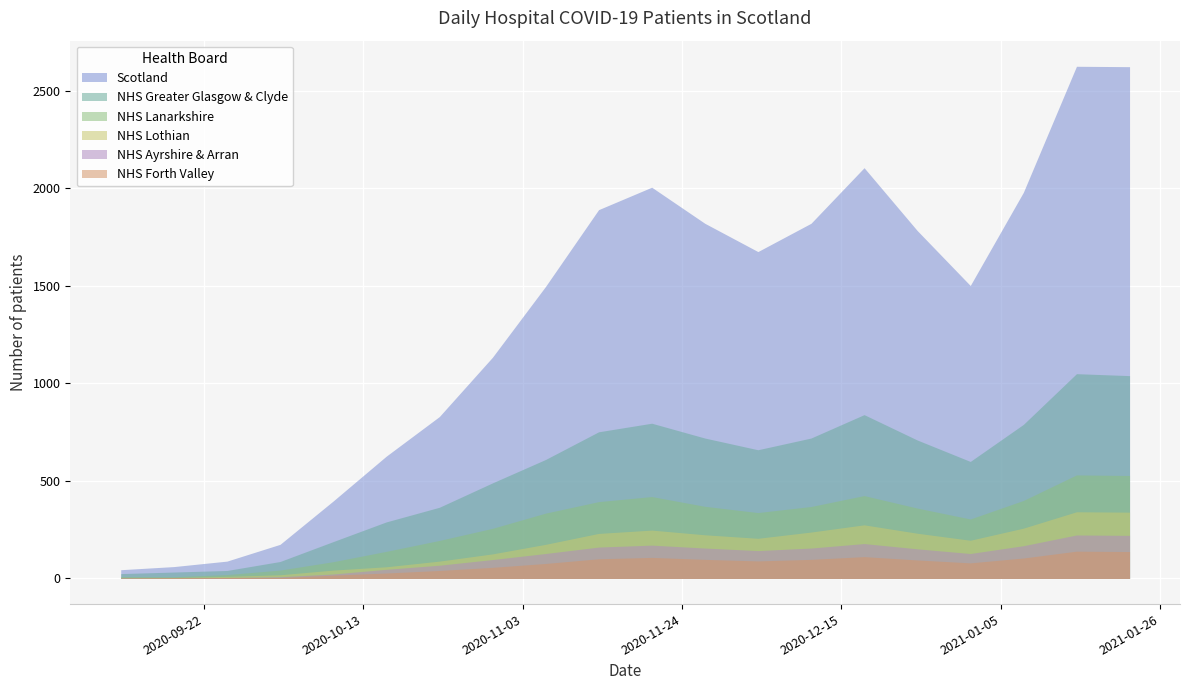

At which label is NHS Lanarkshire closest to 270?

2020-10-30